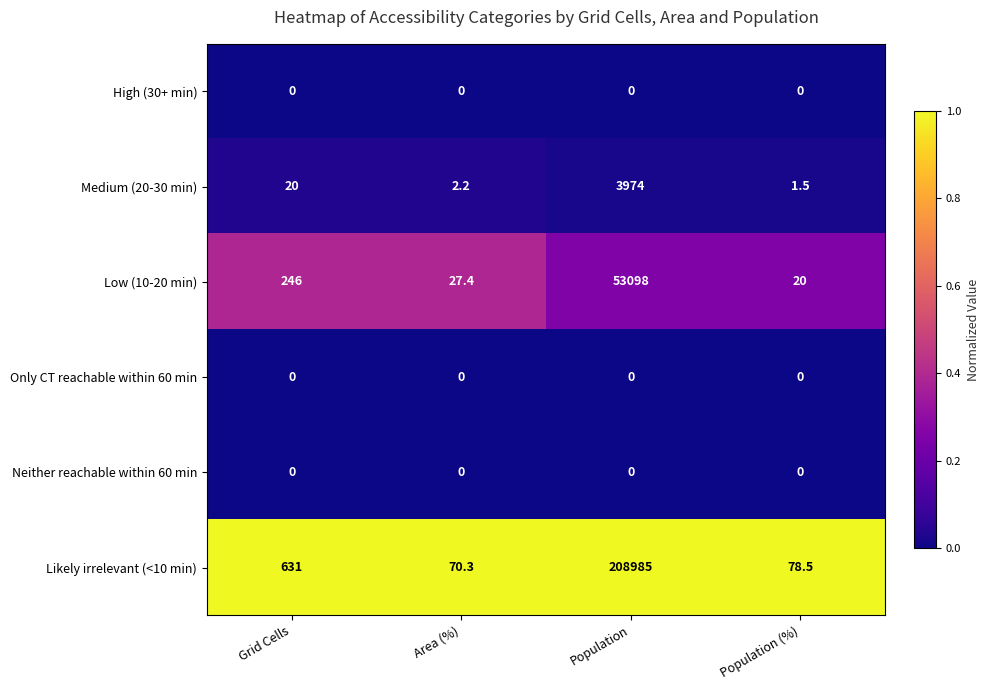

At which category is the sum across all series the highest?

Population